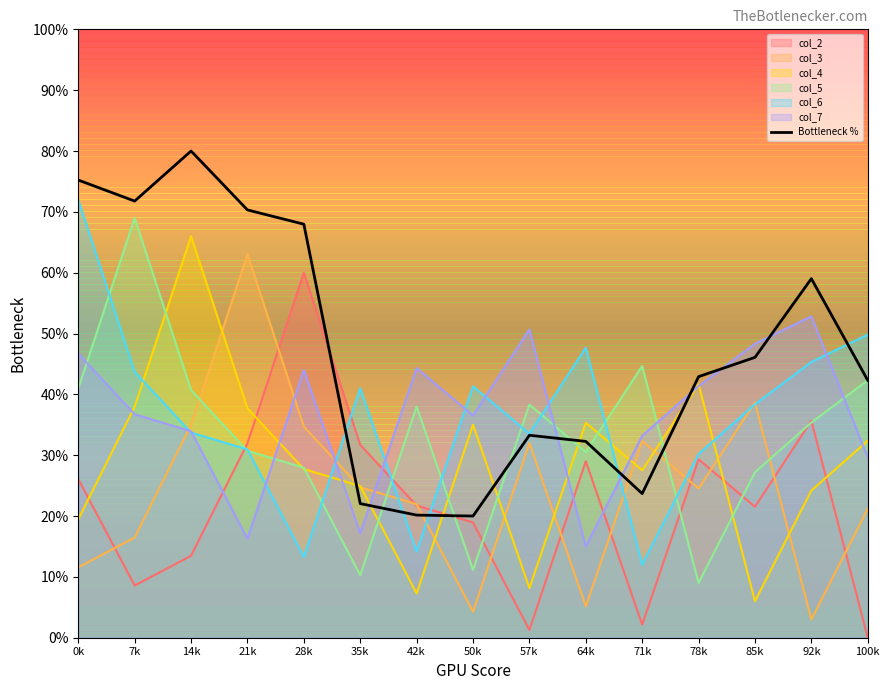

Reading left to right, transcribe all the data shown in this chart.

0k=75.2	7k=71.8	14k=80.0	21k=70.3	28k=68.0	35k=22.0	42k=20.2	50k=20.0	57k=33.3	64k=32.3	71k=23.7	78k=42.9	85k=46.1	92k=59.0	100k=42.3